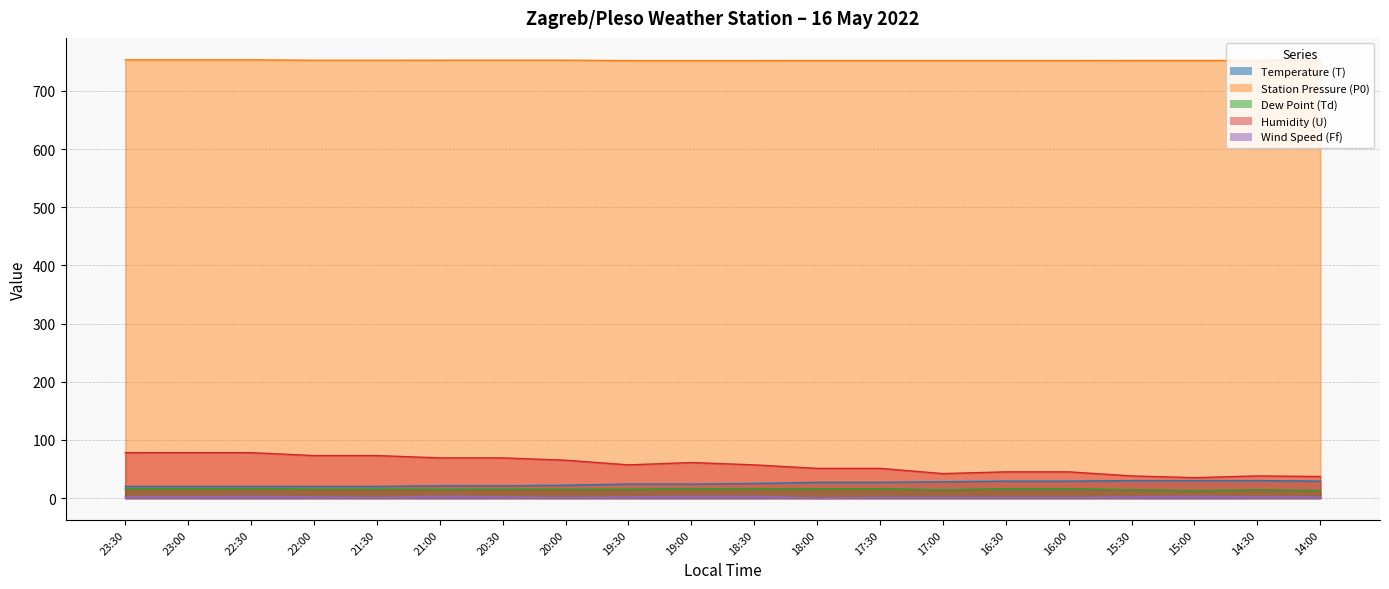

Between 20:30 and 16:30, which is larger?

16:30